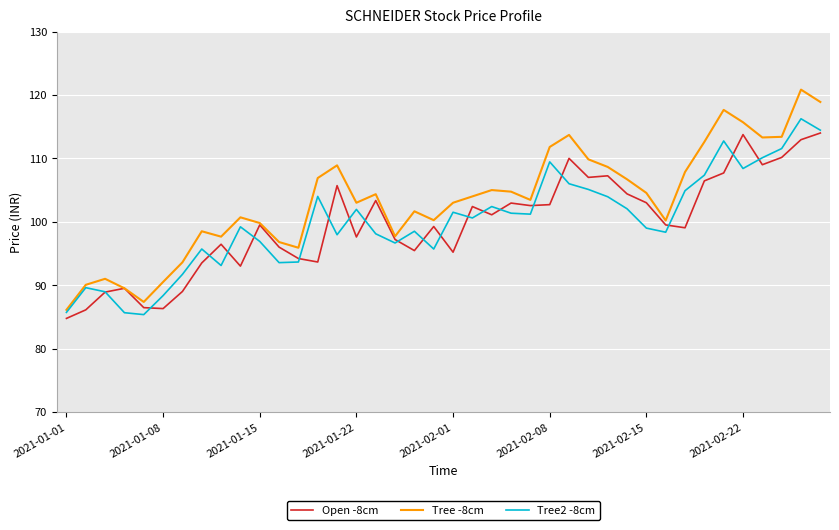

What is the smallest value displayed?

84.8